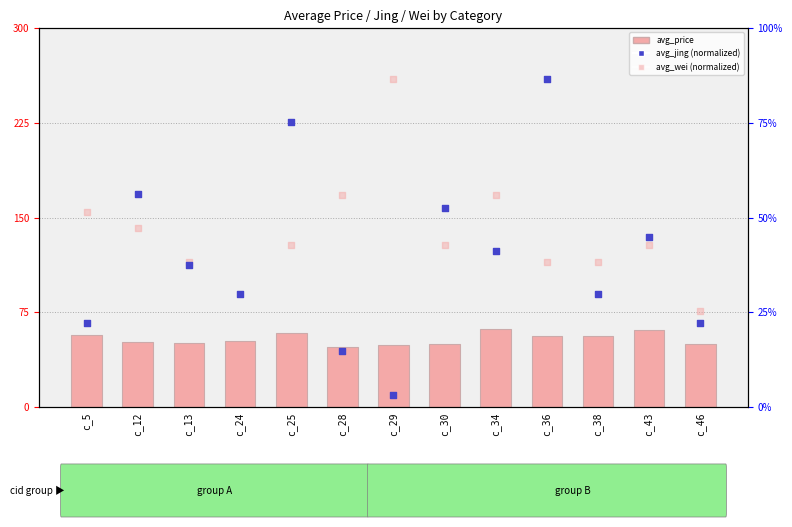

Which series contains the lowest Y value?

avg_jing (normalized)